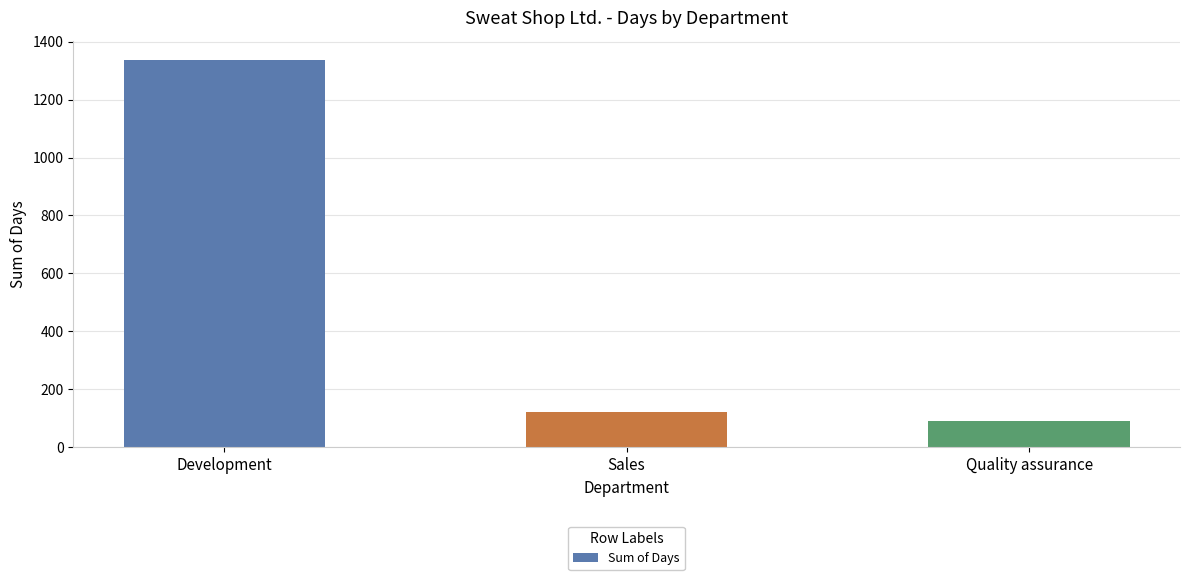

Which category has the lowest value across all series?

Quality assurance